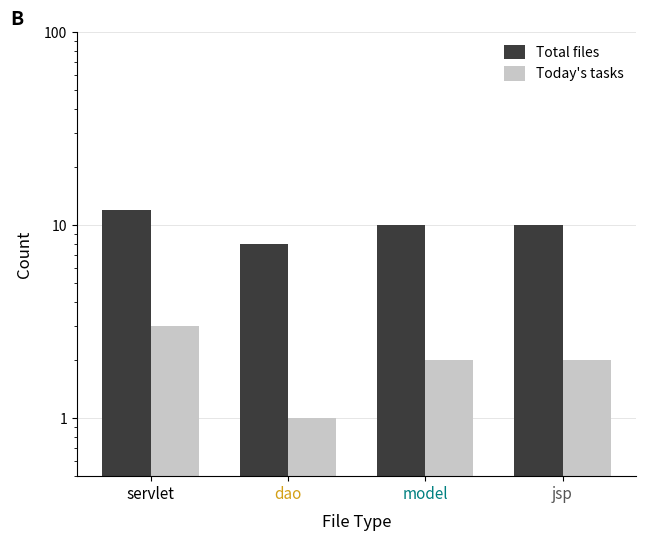

The Today's tasks series shows 2 at model. True or false?

True